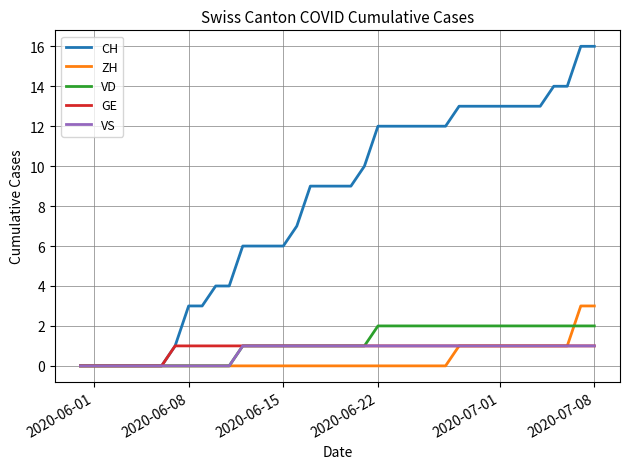

Which series has the largest range (max minus min)?

CH